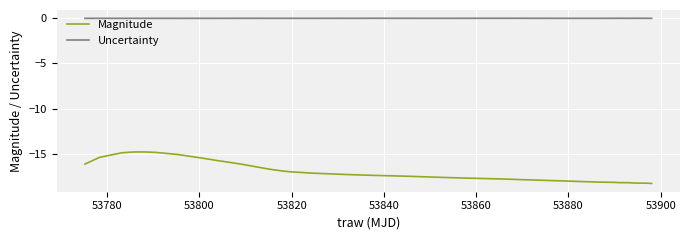

True or false: Uncertainty and Magnitude intersect in this chart.

False